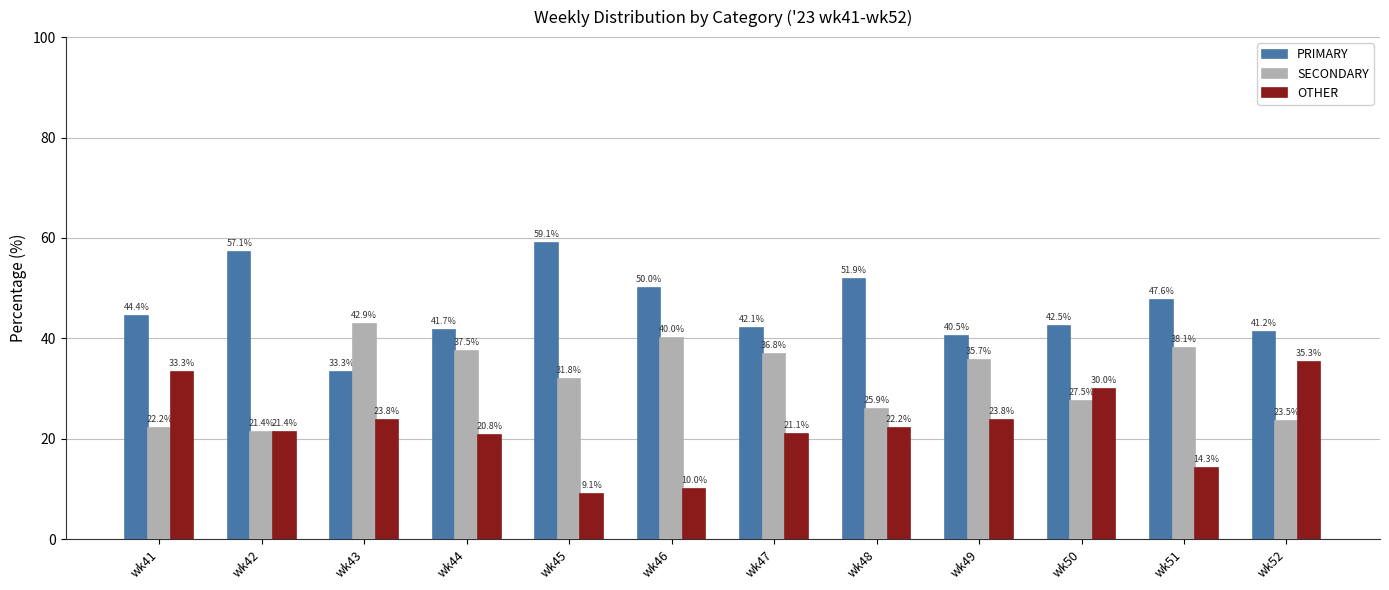

Which series changed the most between wk50 and wk51?

OTHER